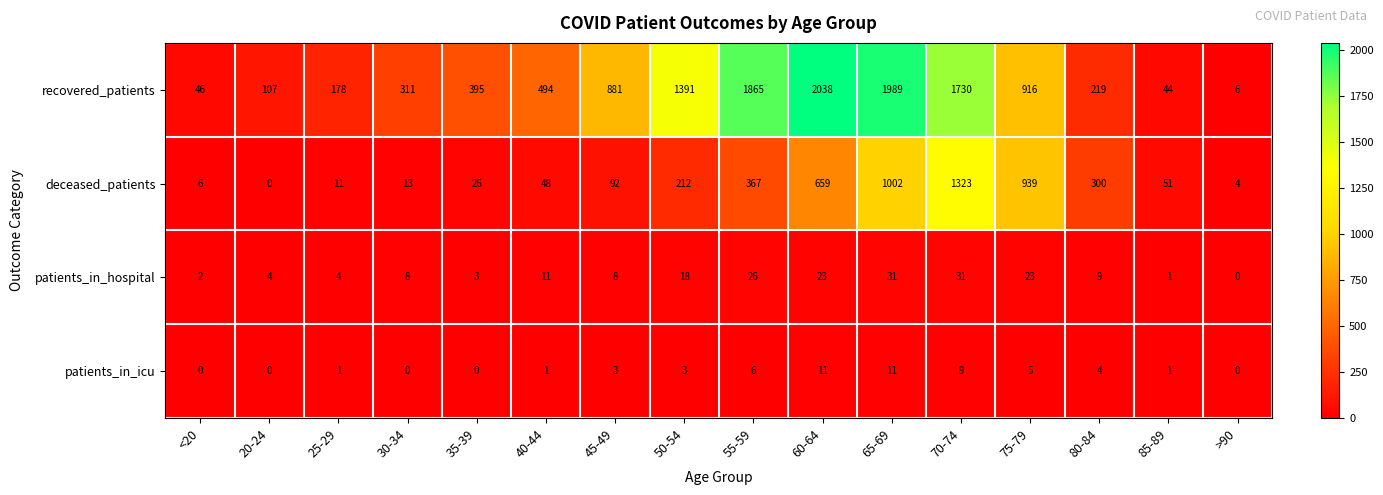

Which series changed the most between 30-34 and >90?

recovered_patients